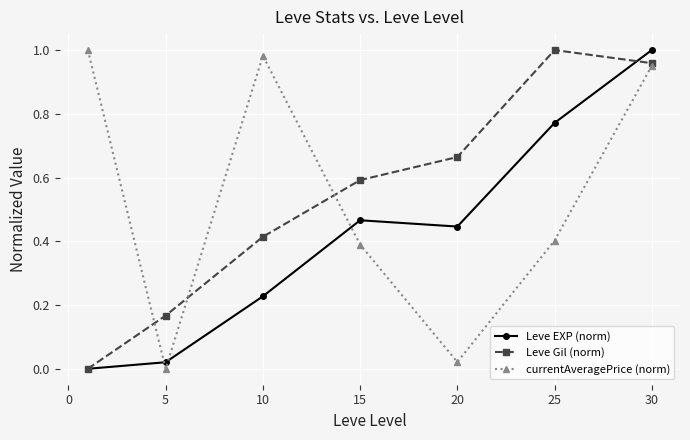

How many series are shown in this chart?

3